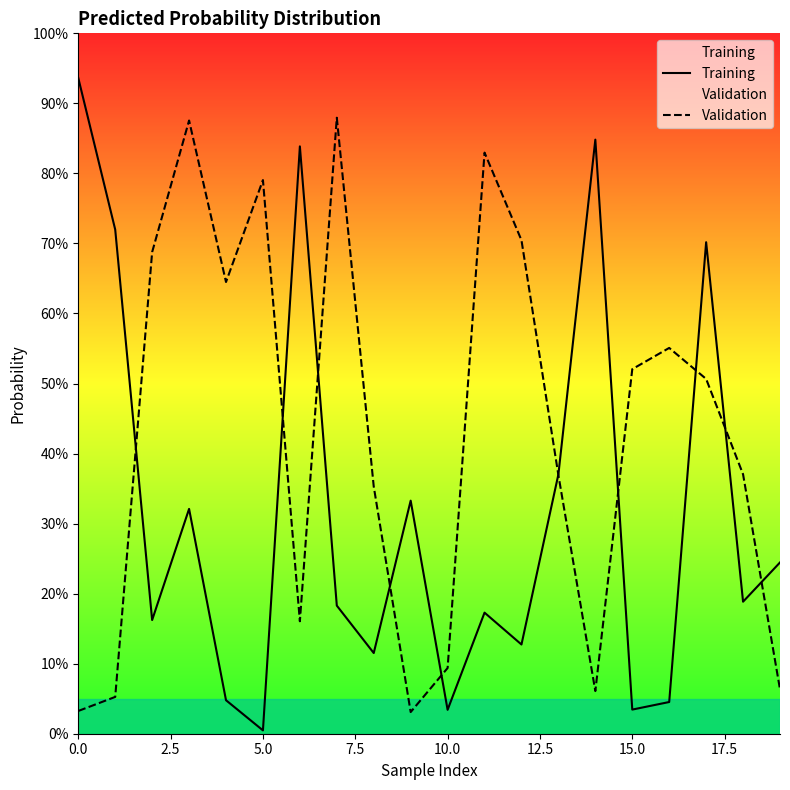

What is the total value across all series at 2.5?

0.8